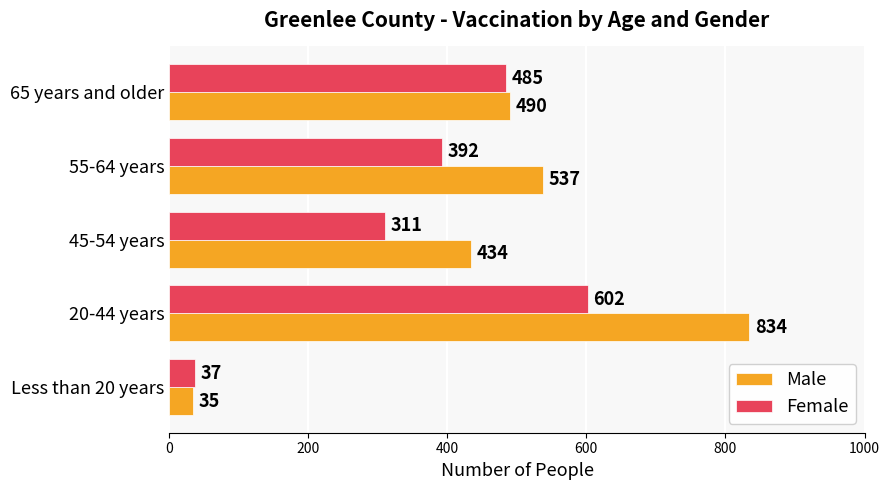

What is the spread (max minus min) of values at 55-64 years?

145